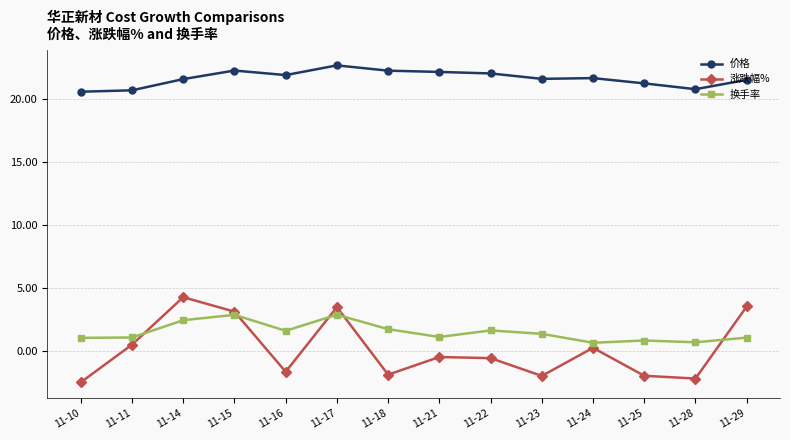

At which label does 价格 reach its peak?

11-17